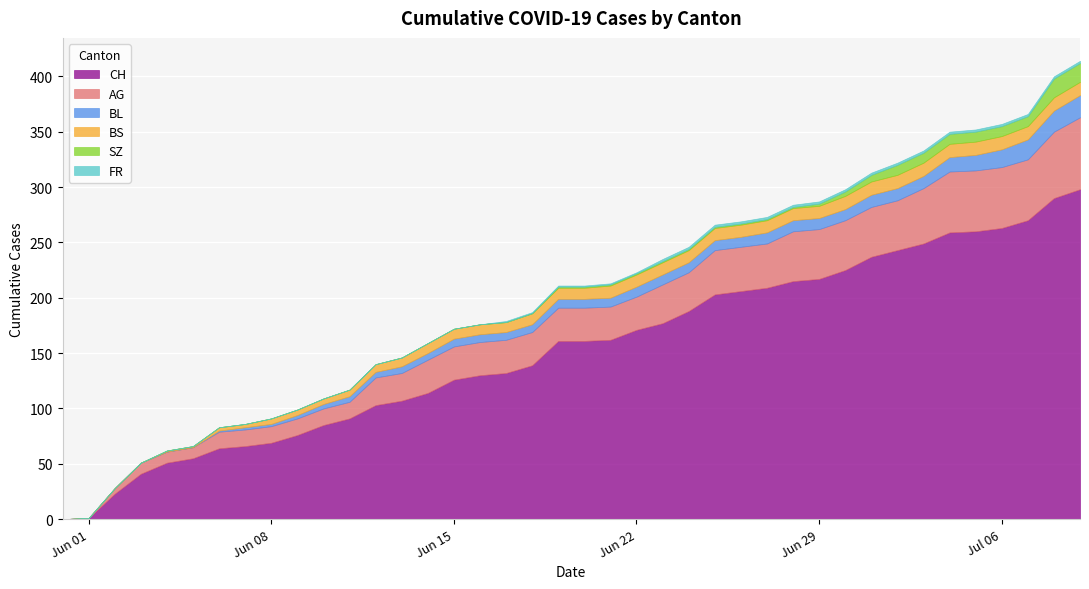

How many distinct data groups are displayed?

6